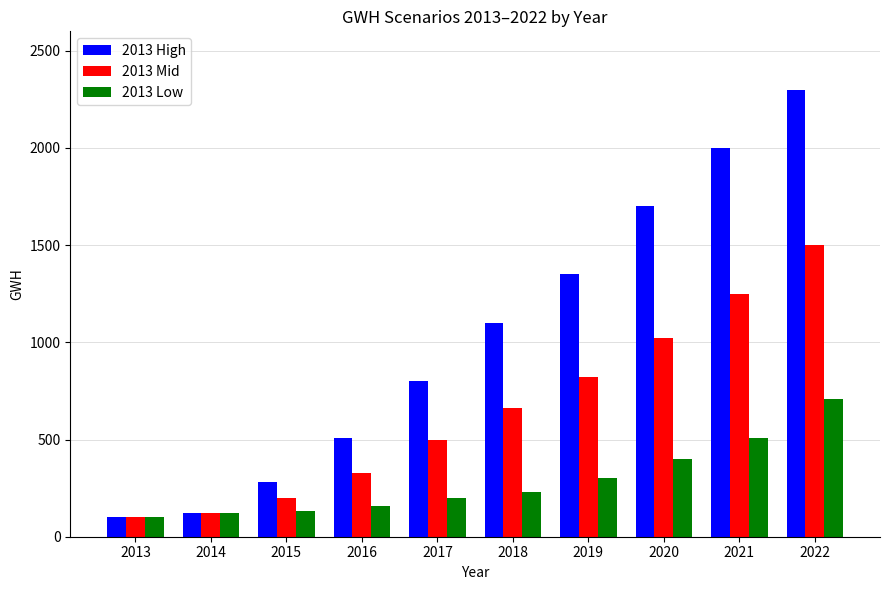

Which category has the highest value across all series?

2022